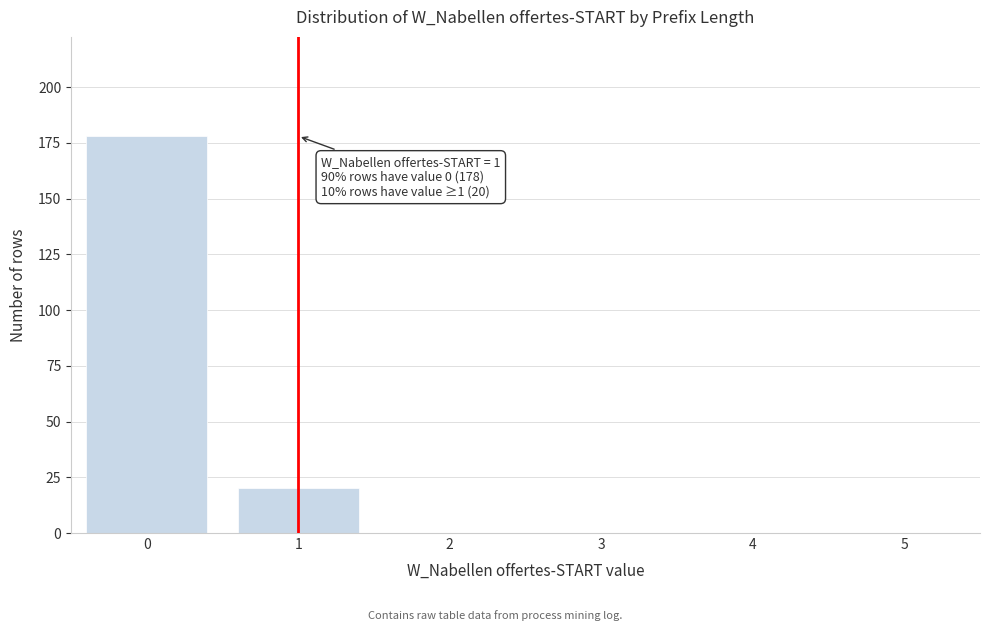

Which range on the x-axis has the tallest bar?

-0.5 to 0.5